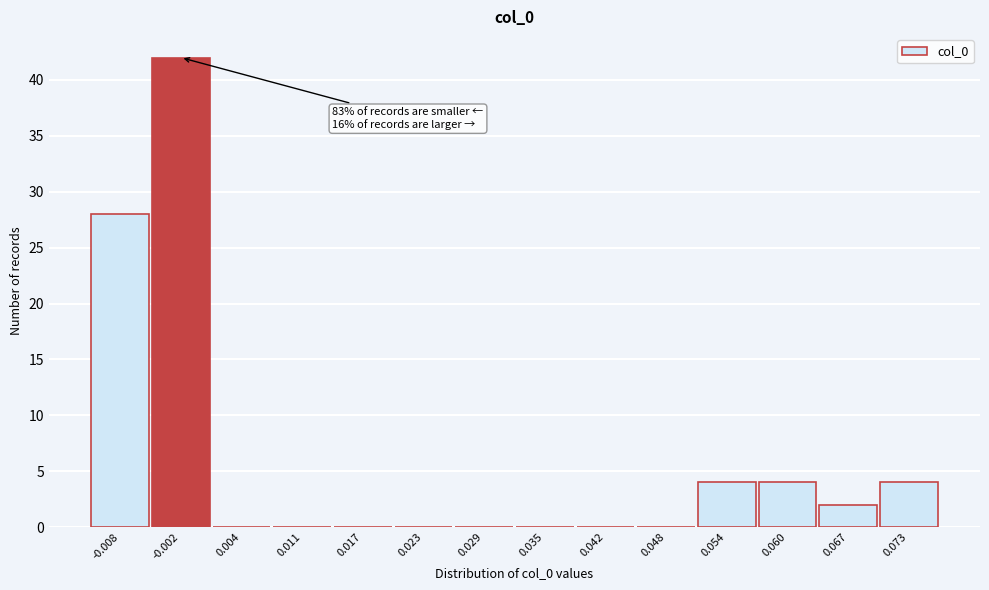

Reading right to left, transcribe all the data shown in this chart.

0.073=4	0.067=2	0.060=4	0.054=4	0.048=0	0.042=0	0.035=0	0.029=0	0.023=0	0.017=0	0.011=0	0.004=0	-0.002=42	-0.008=28